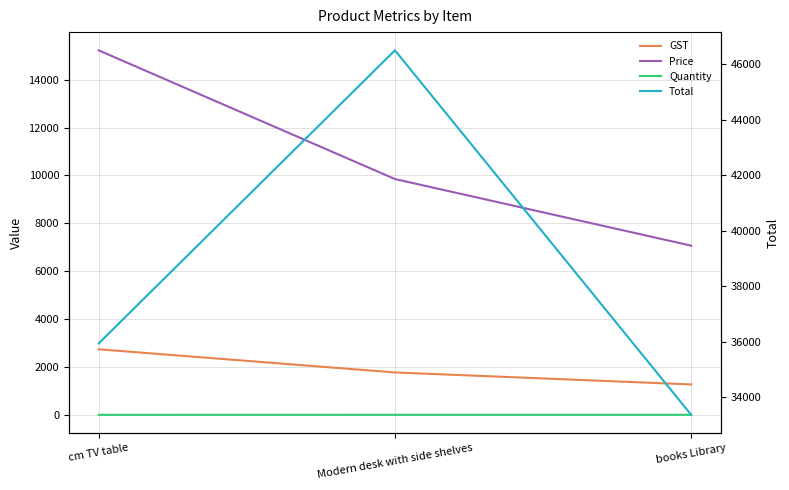

Rank the series at books Library from highest to lowest value.

Total, Price, GST, Quantity